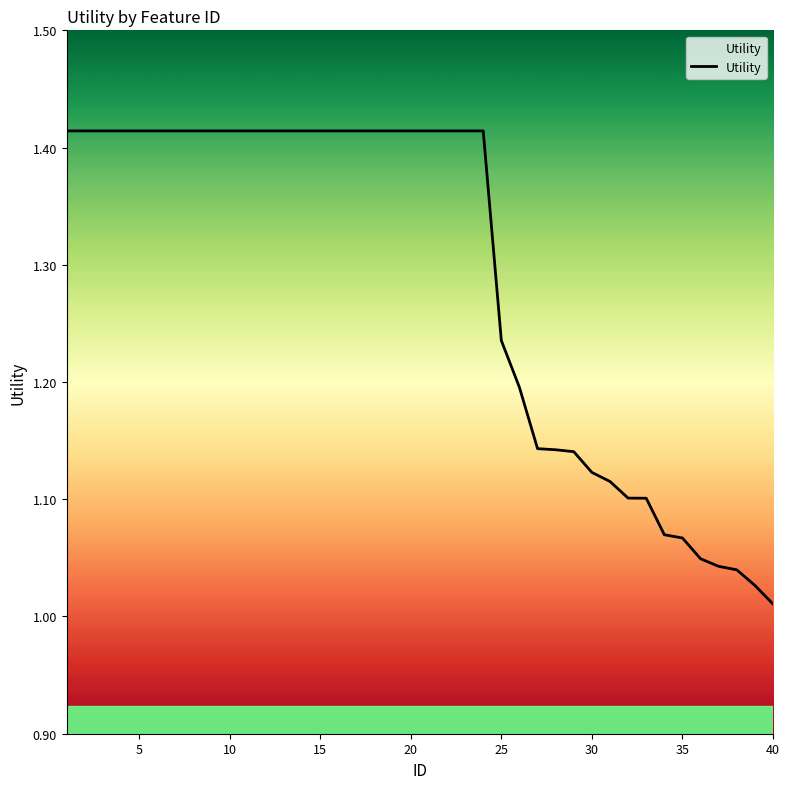

What is the difference between the maximum and minimum values?

0.4